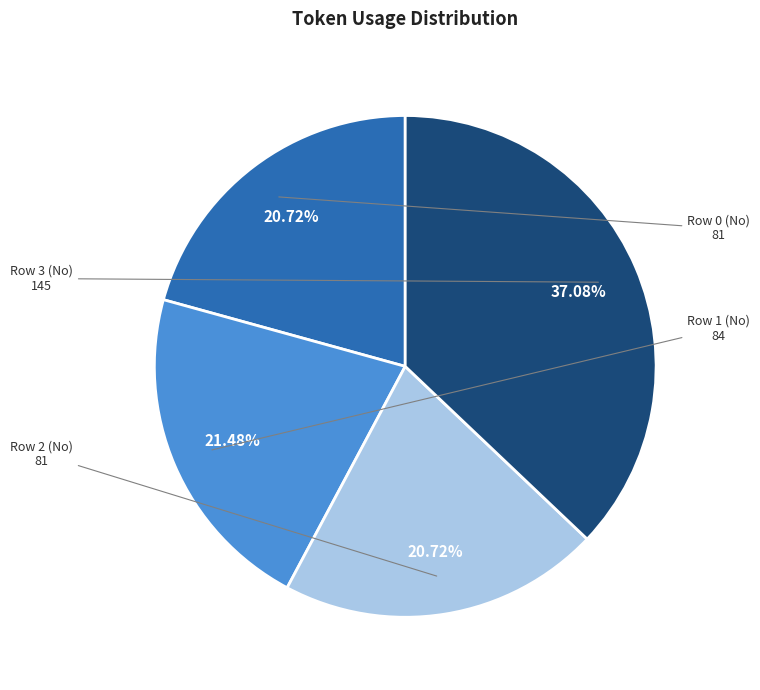

To the nearest percent, what is the combined percentage of Row 1 (No) and Row 0 (No)?

42%